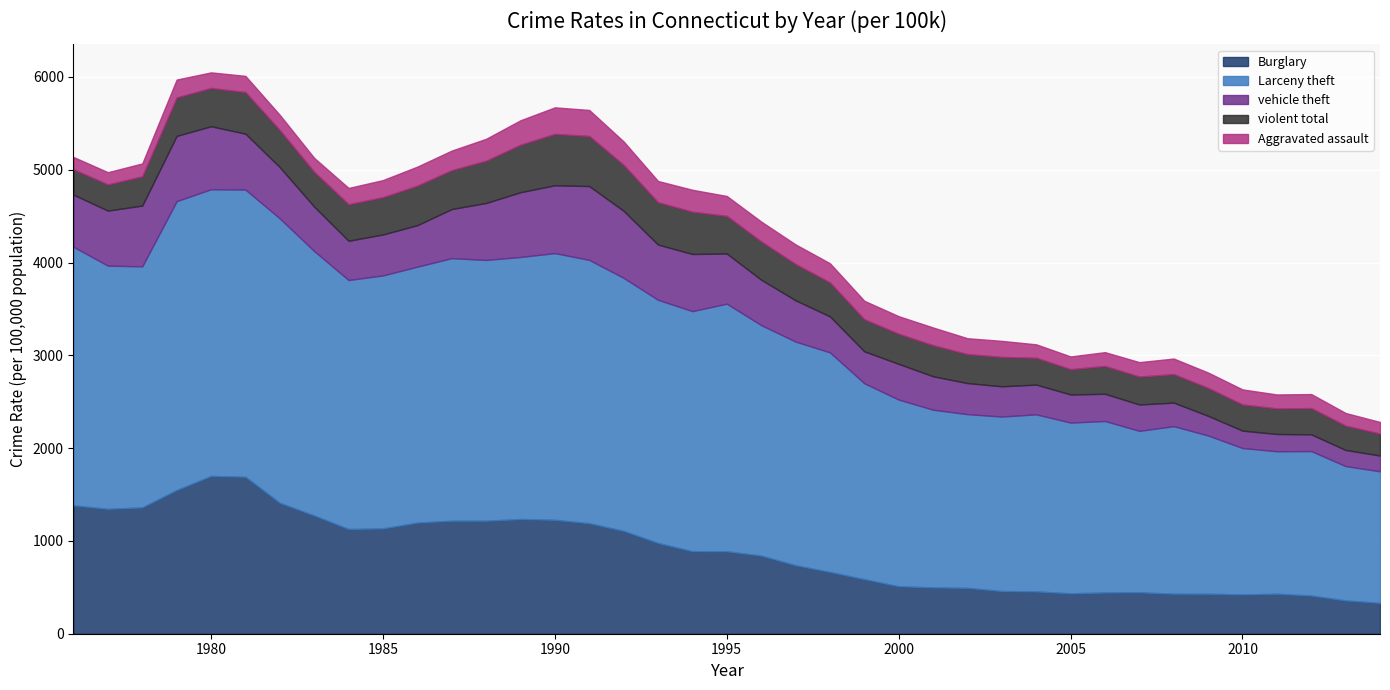

At which category does the chart reach its peak across all series?

1979